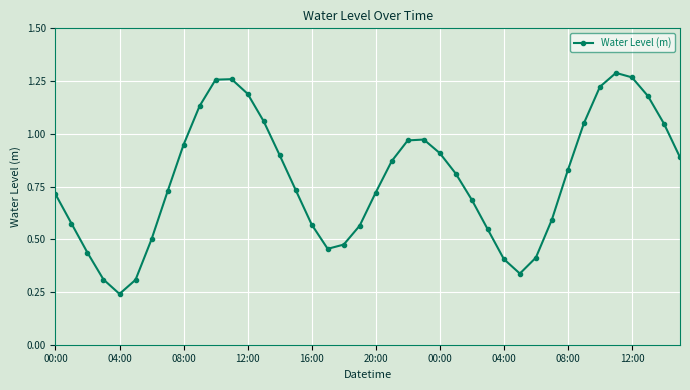

What is the sum of all values?

31.4